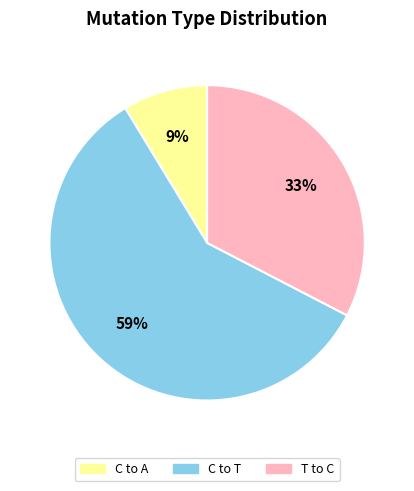

To the nearest percent, what is the average slice percentage?

33%